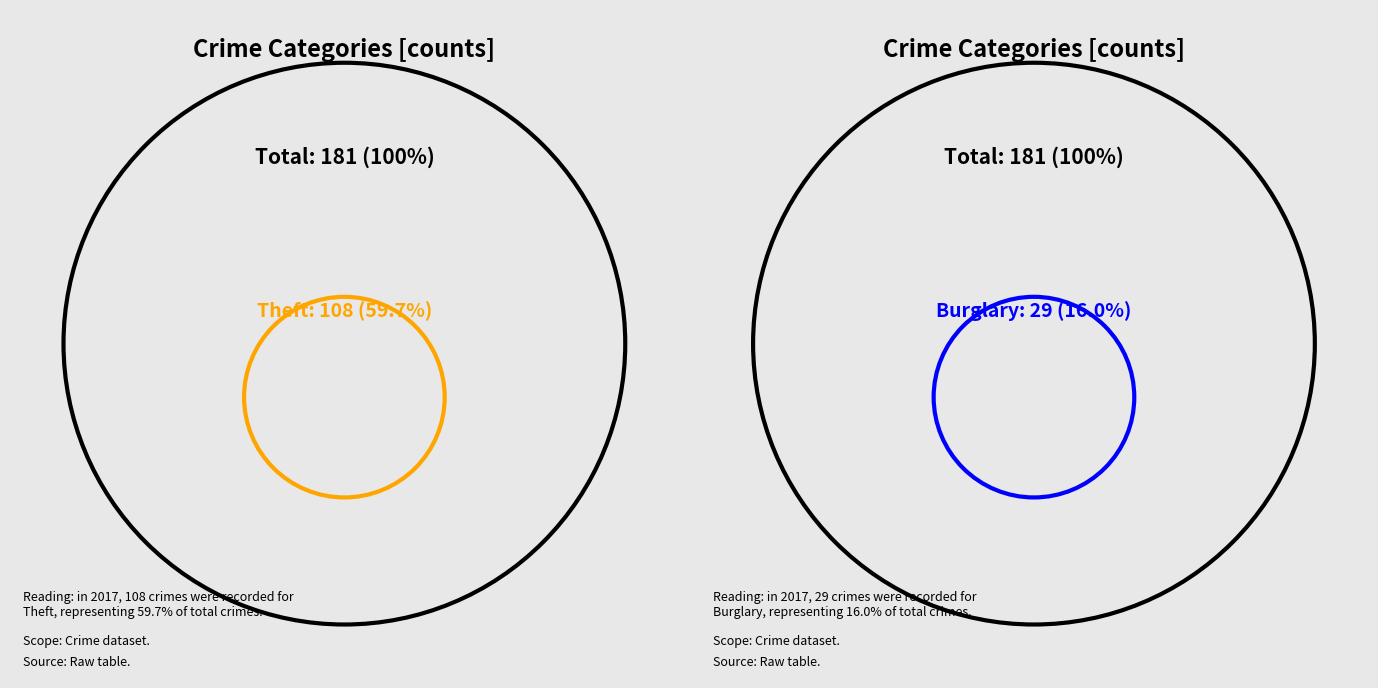

Approximately how many times larger is the value at Theft compared to Total?

0.6